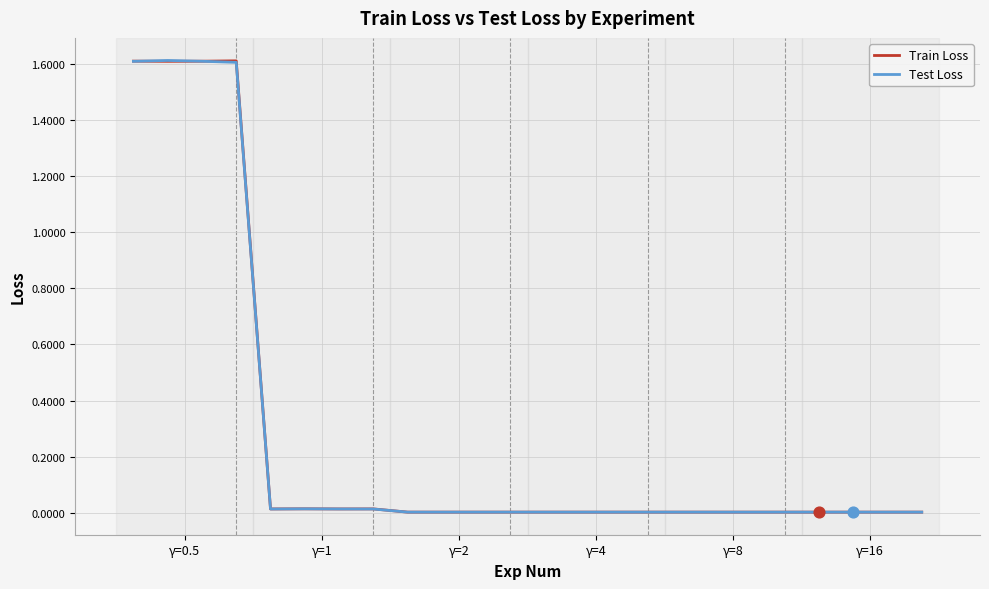

What is the maximum value for Train Loss?

1.6